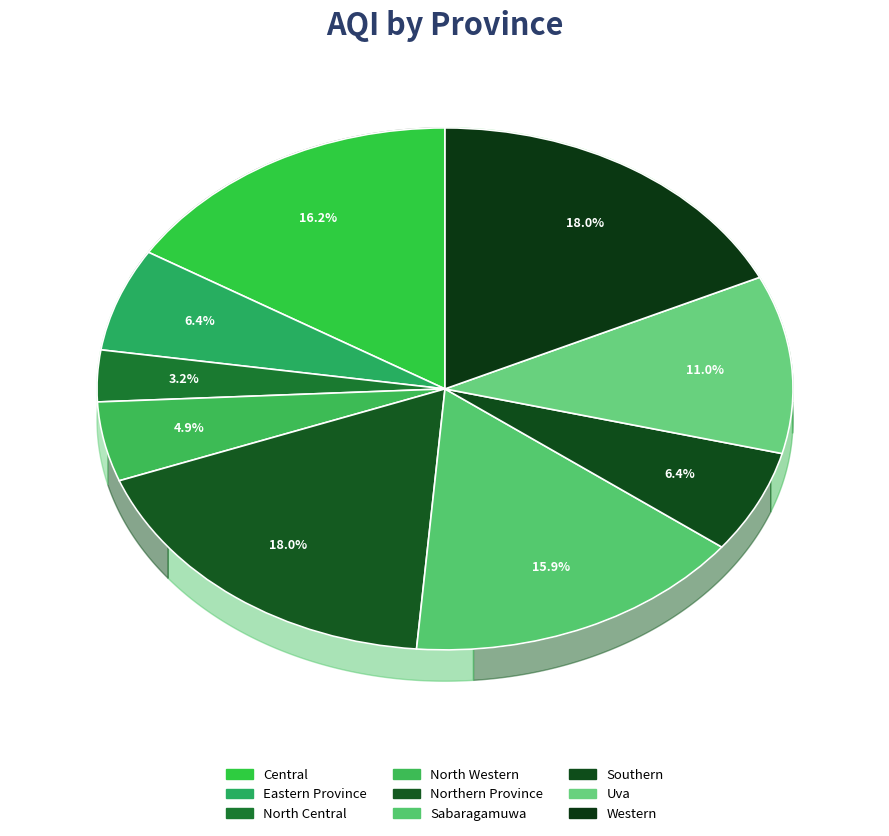

How many segments does this pie chart have?

9